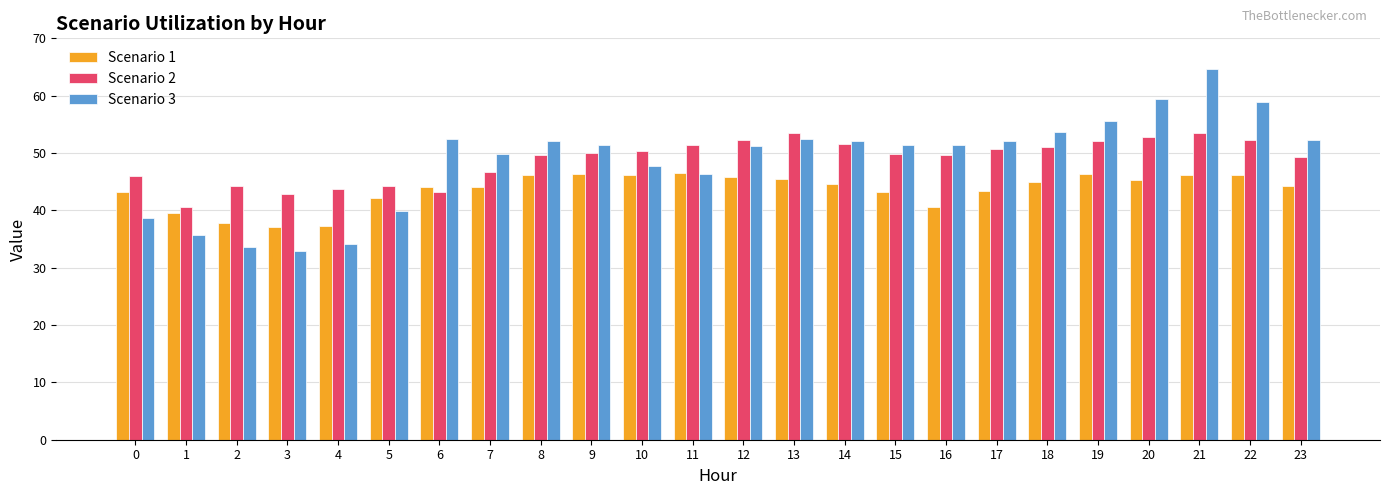

Count the number of data series in this chart.

3